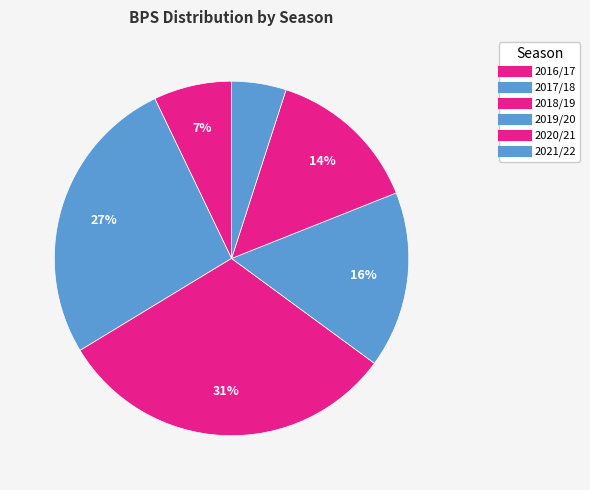

Which category has the smallest portion of the pie?

2021/22